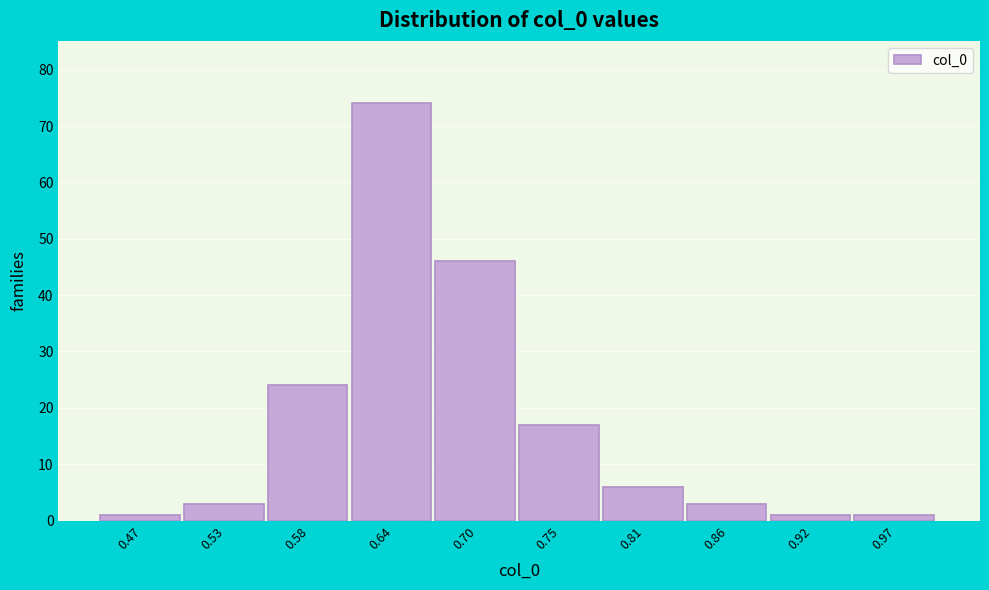

Reading left to right, transcribe this chart: for each bar, give the range it covers on the x-axis and its height. Neither the bar edges nor the heights are printed on the chart, so give them approximately, as read against the axes.

0.45 to 0.50: 1
0.50 to 0.56: 3
0.56 to 0.61: 24
0.61 to 0.67: 74
0.67 to 0.72: 46
0.72 to 0.78: 17
0.78 to 0.83: 6
0.83 to 0.89: 3
0.89 to 0.94: 1
0.94 to 1.00: 1